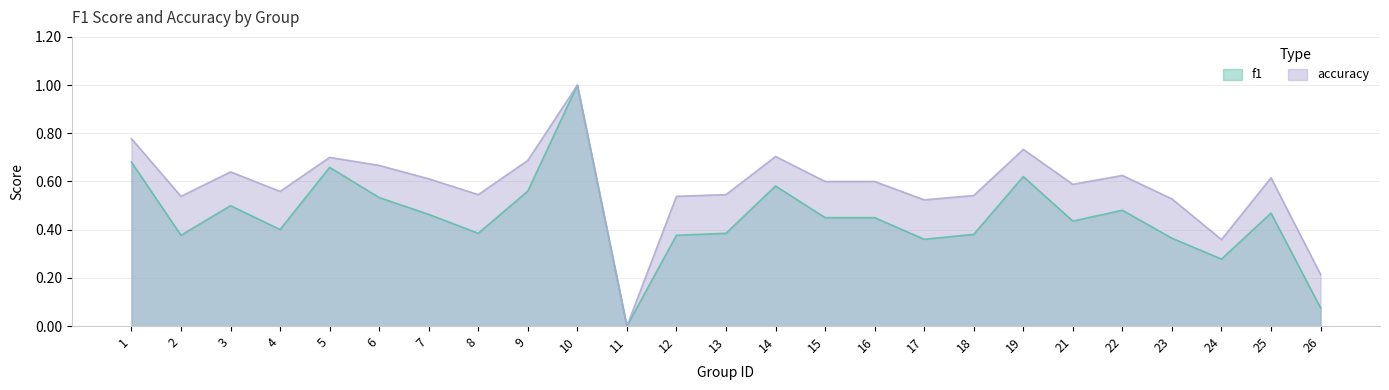

Rank the series by their average value, from lowest to highest.

f1, accuracy